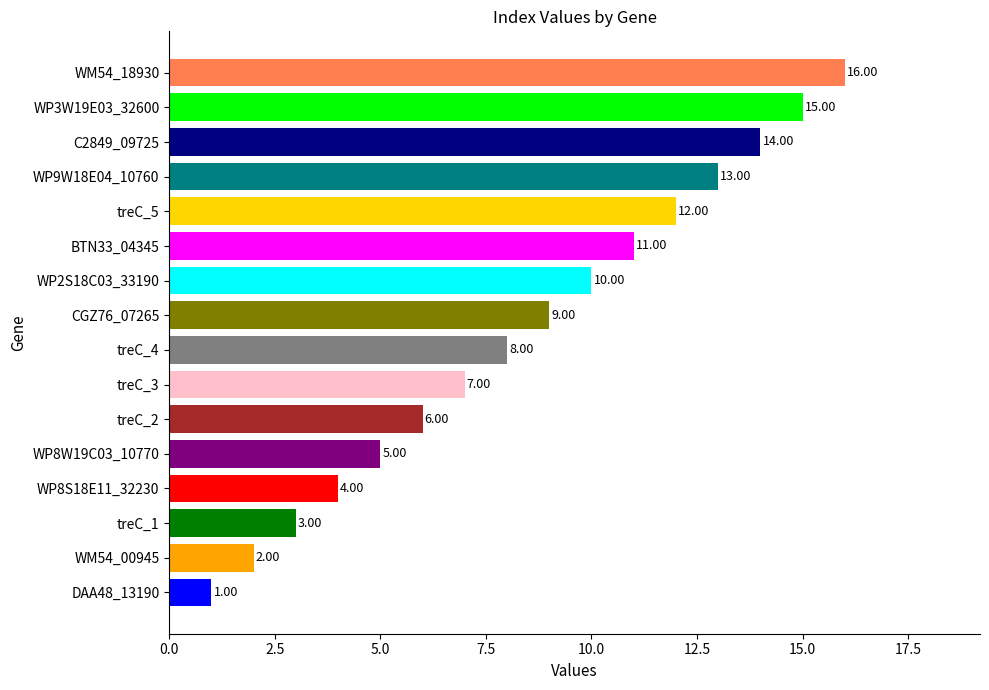

How many series are shown in this chart?

1